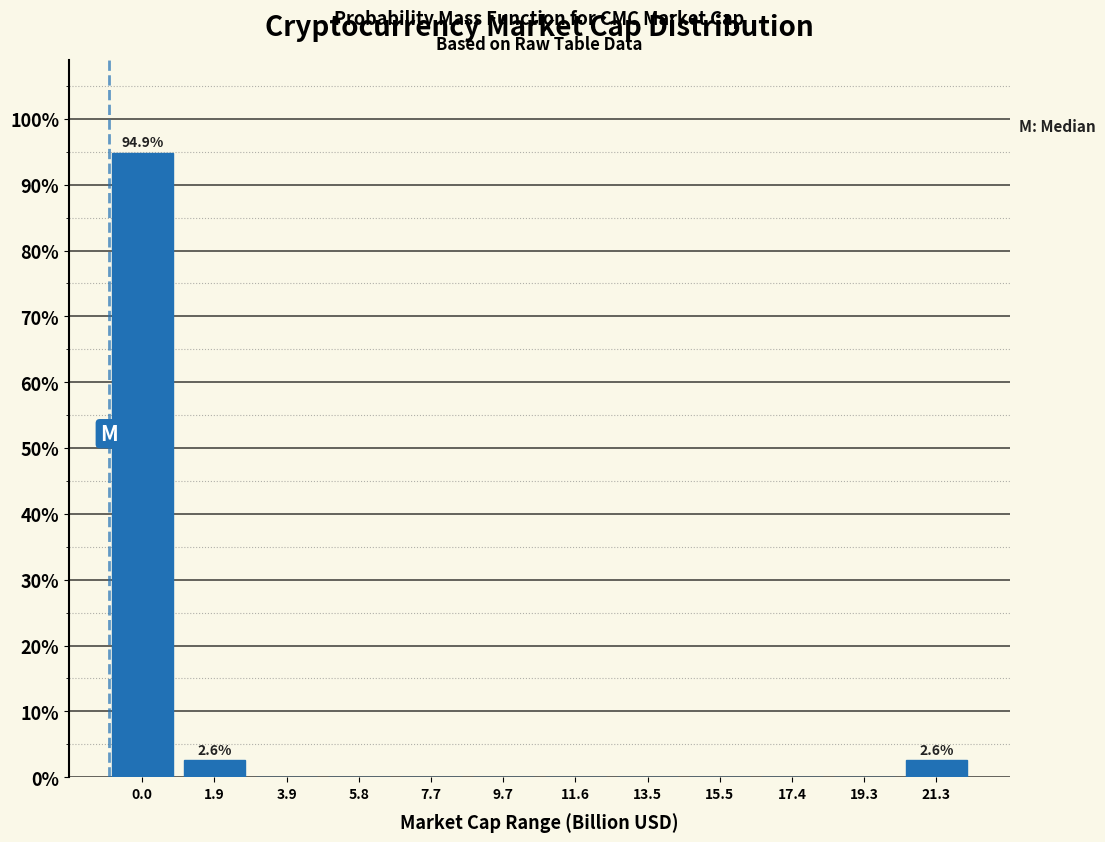

Reading right to left, what are all the values shown in this chart?

21.3=2.6	19.3=0.0	17.4=0.0	15.5=0.0	13.5=0.0	11.6=0.0	9.7=0.0	7.7=0.0	5.8=0.0	3.9=0.0	1.9=2.6	0.0=94.9